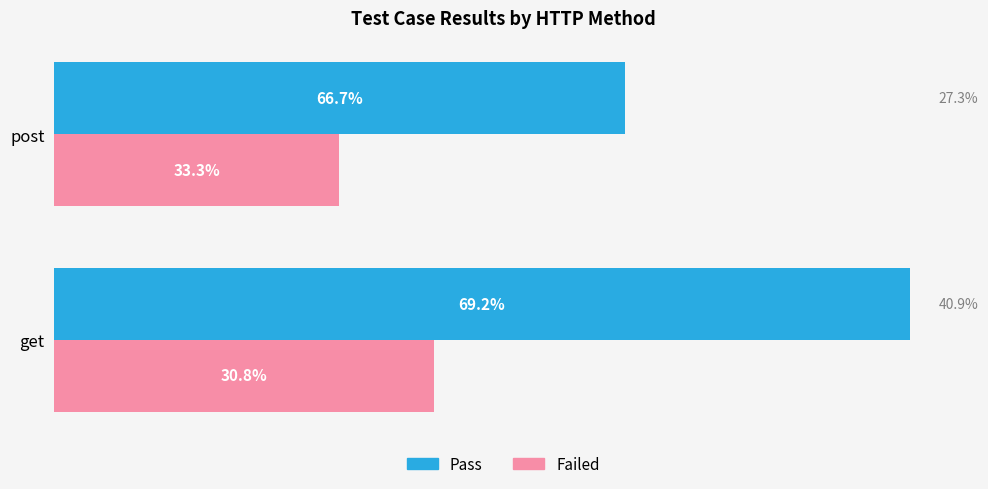

What are all the series names shown in the legend?

Pass, Failed